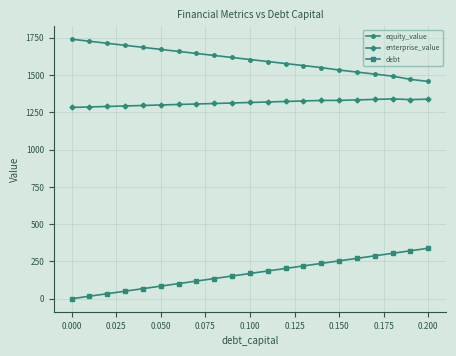

True or false: equity_value and enterprise_value intersect in this chart.

False